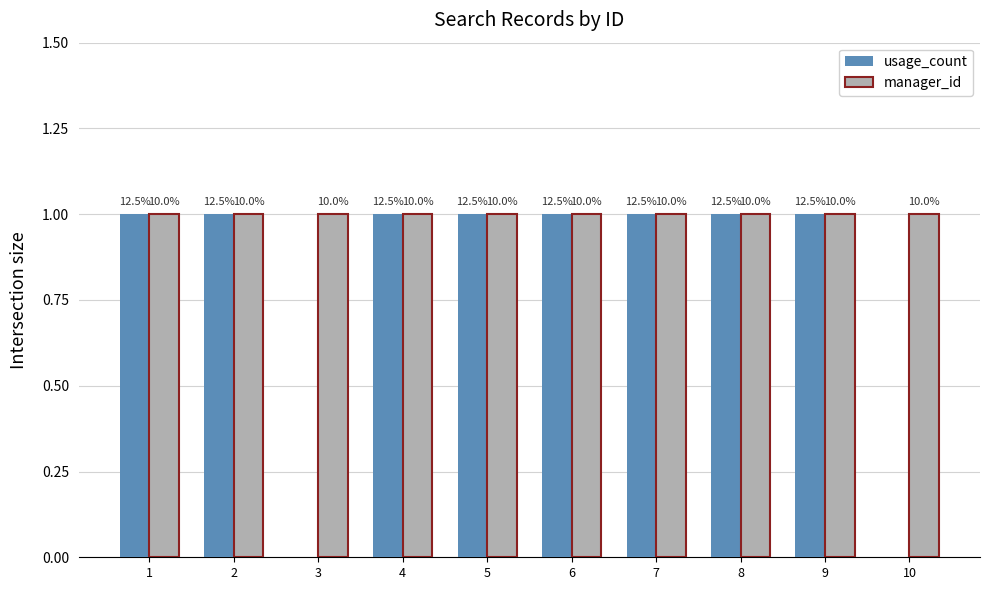

Are the bars horizontal?

No